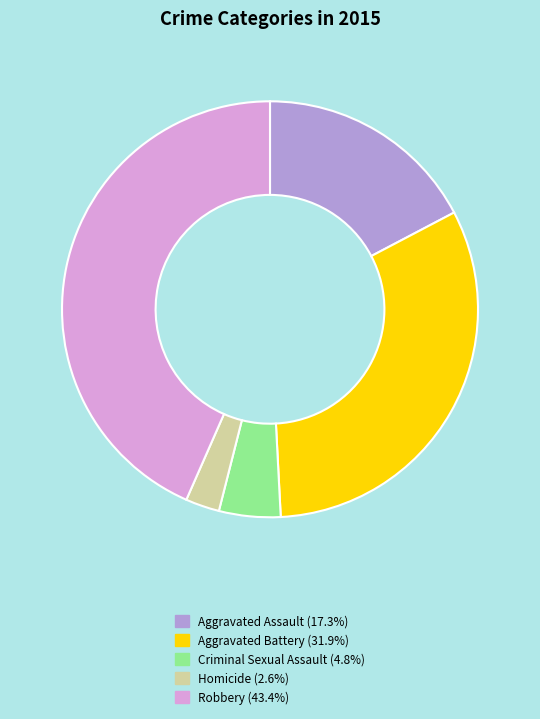

How many slices are in this pie chart?

5